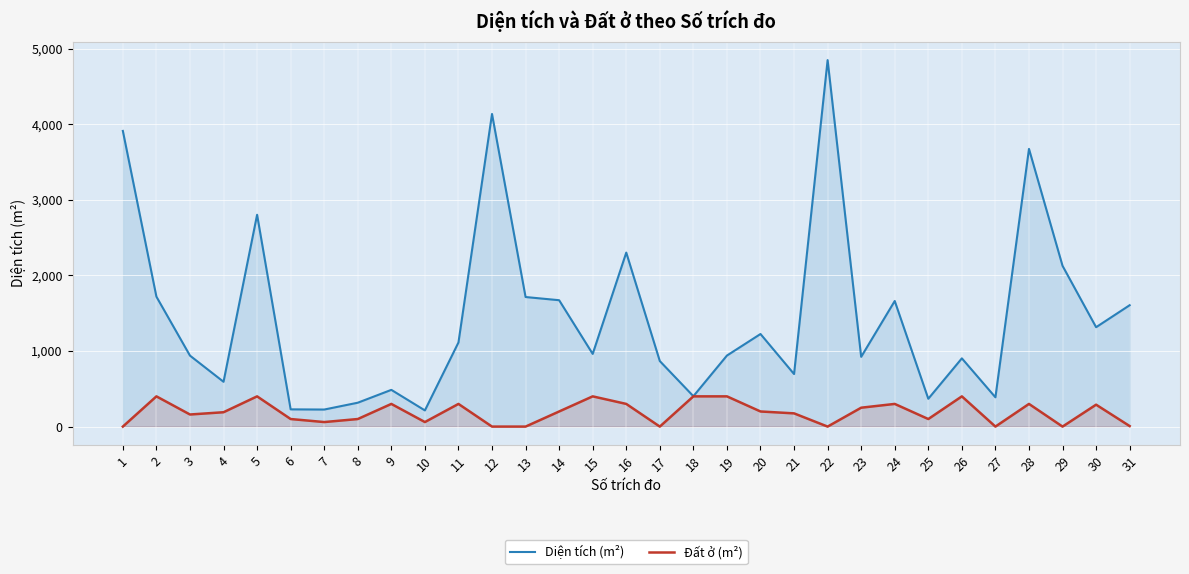

What is the sum of all Đất ở (m²) values?

5792.0